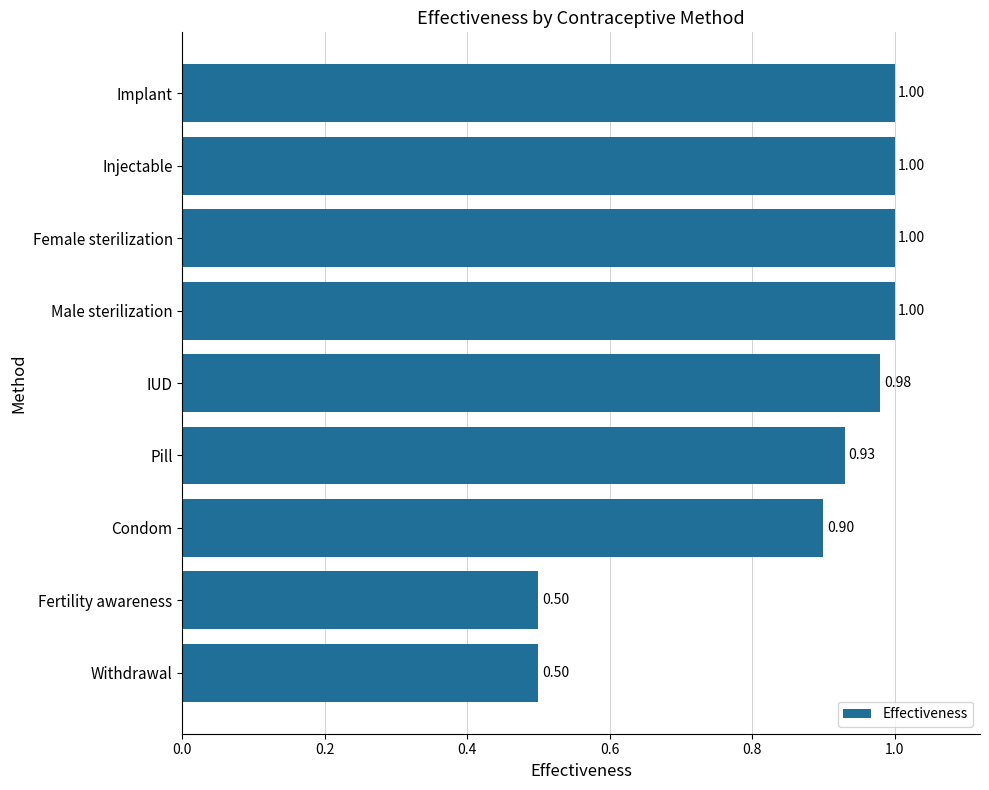

What is the change in value from Pill to Female sterilization?

+0.1